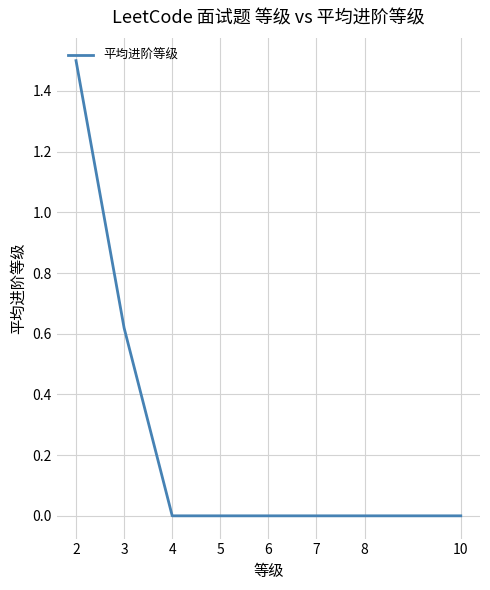

What is the difference between the maximum and minimum values?

1.5